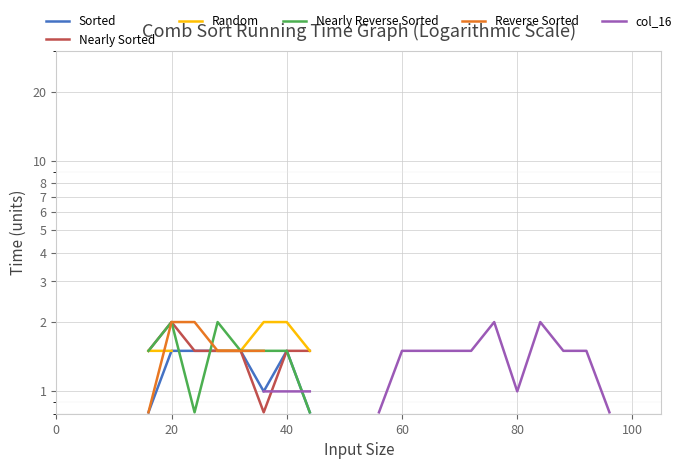

How many series are shown in this chart?

6